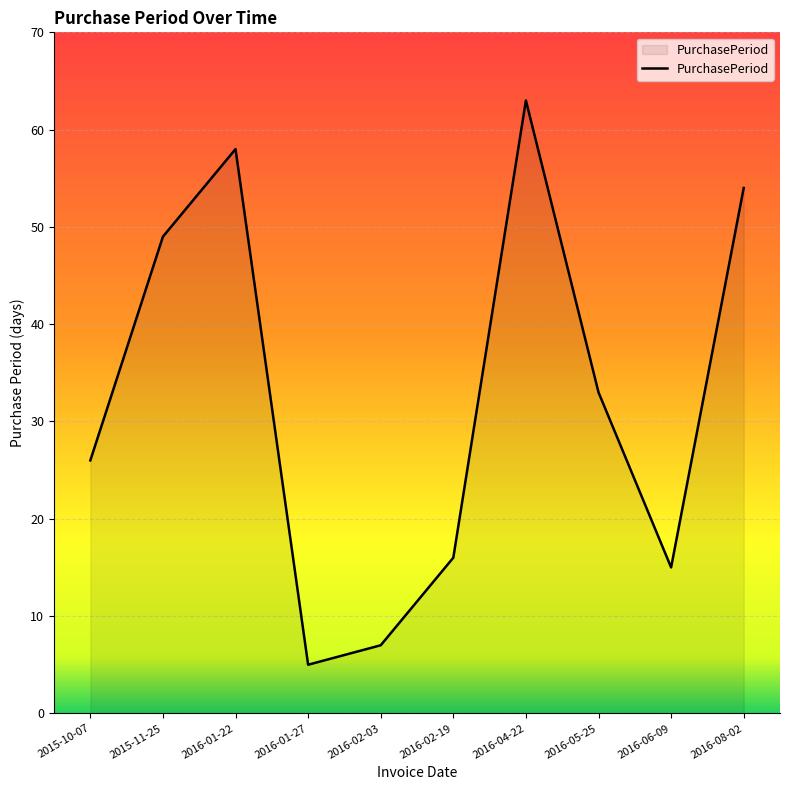

Rank the categories by value from lowest to highest.

2016-01-27, 2016-02-03, 2016-06-09, 2016-02-19, 2015-10-07, 2016-05-25, 2015-11-25, 2016-08-02, 2016-01-22, 2016-04-22